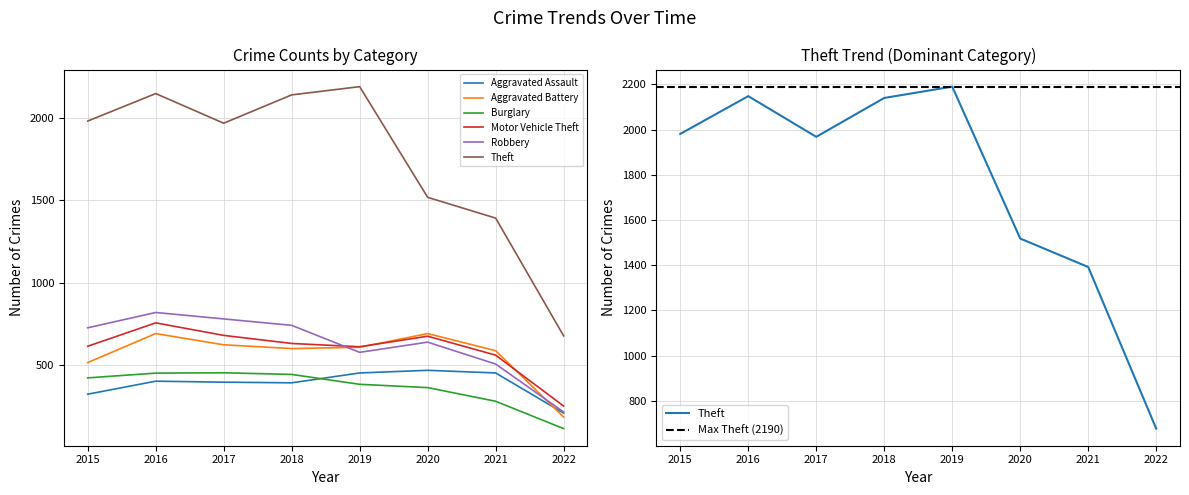

How many values in the Motor Vehicle Theft series are below 631?

4